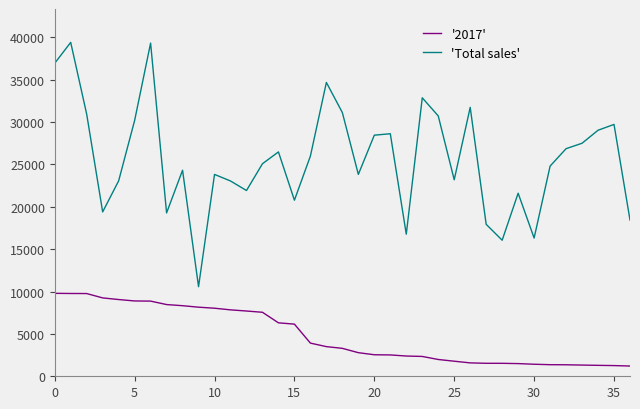

What is the greatest value displayed?

39413